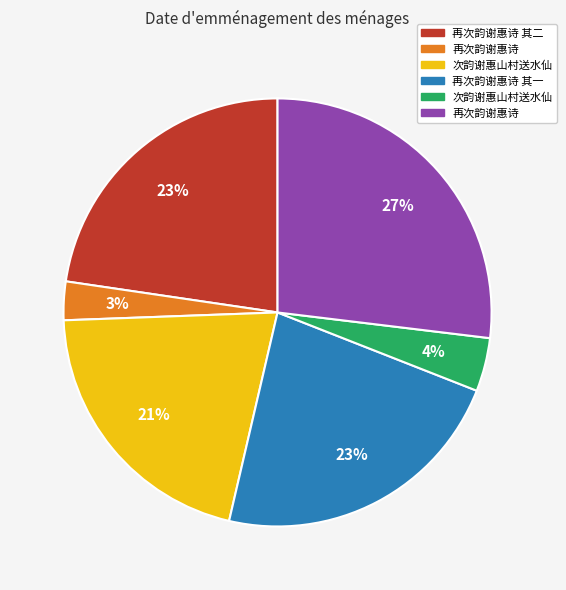

Is there any slice that represents more than half of the pie?

No